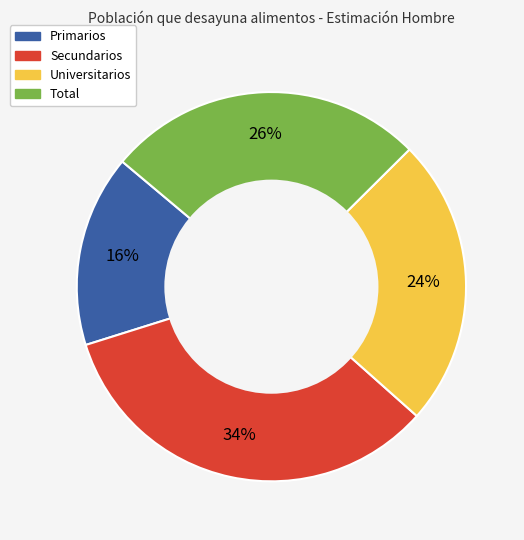

Rank the categories by value from lowest to highest.

Primarios, Universitarios, Total, Secundarios